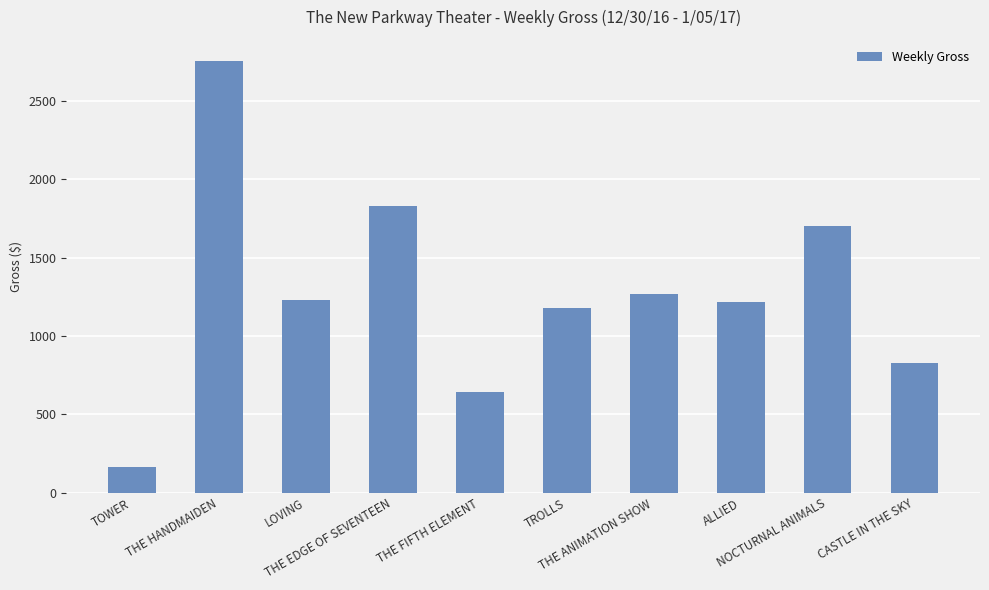

What is the change in value from TROLLS to NOCTURNAL ANIMALS?

+526